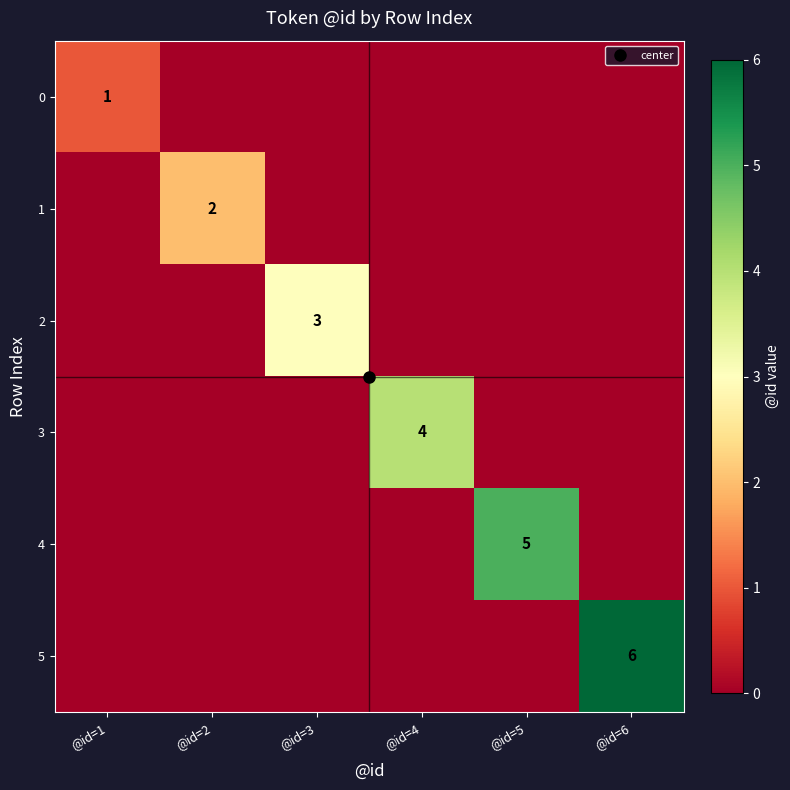

How many 1 values are between 0 and 1?

5